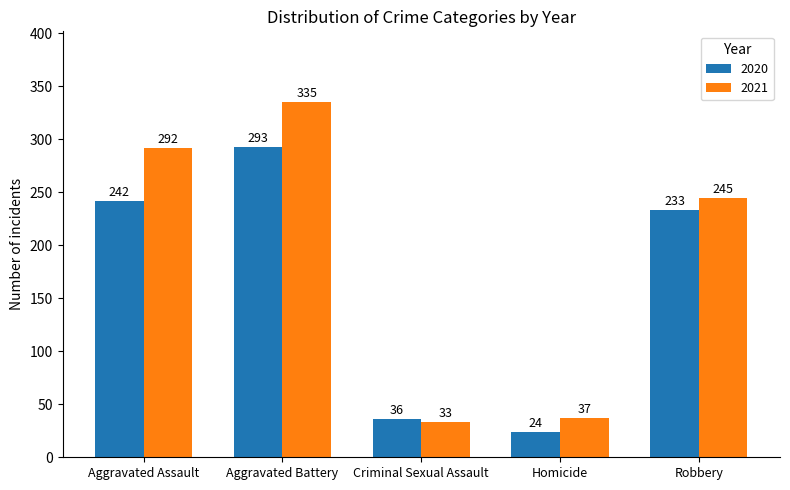

What is the minimum value for 2020?

24